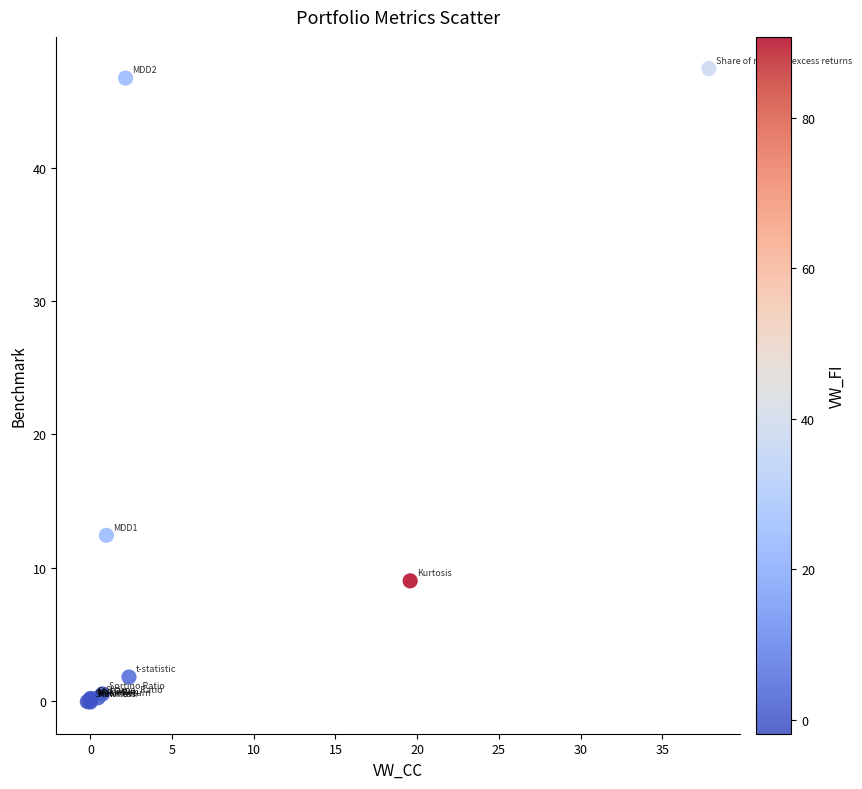

What Y value in the scatter plot is closest to 23?

12.4